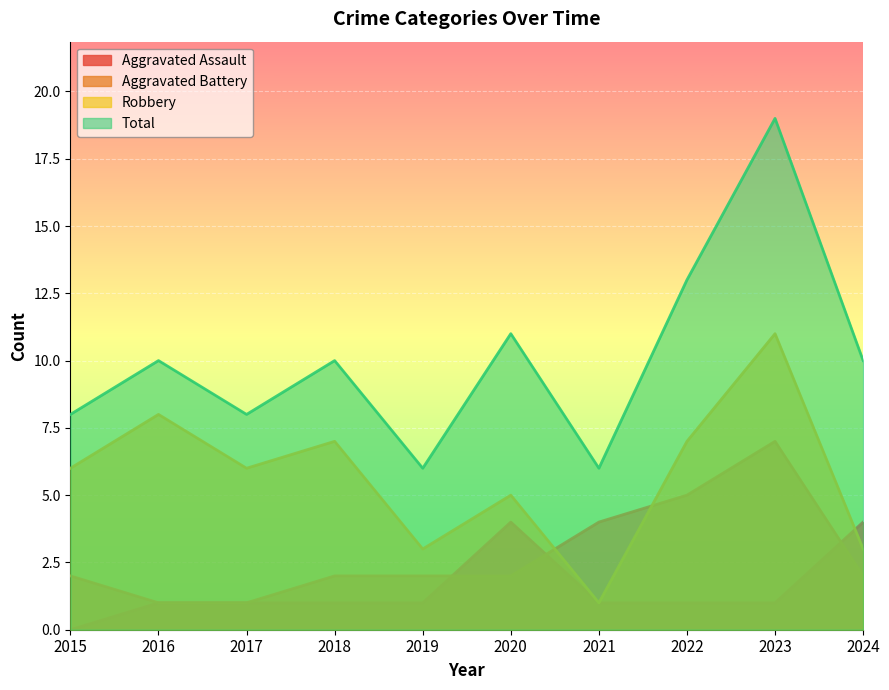

Rank the series at 2021 from lowest to highest value.

Aggravated Assault, Robbery, Aggravated Battery, Total